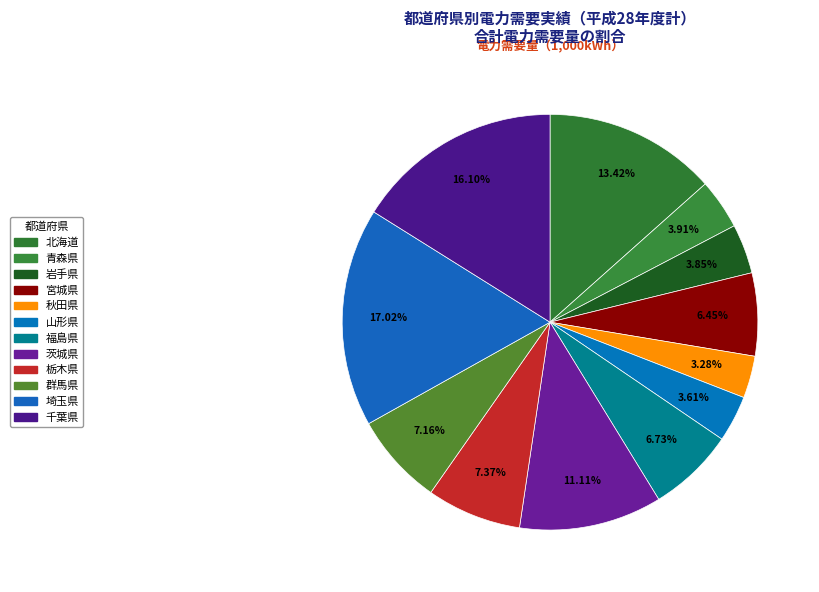

Which slice is the smallest?

秋田県